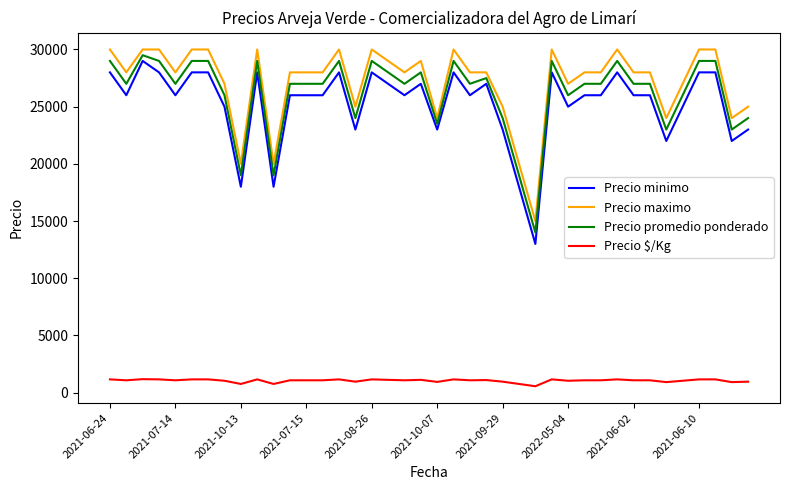

What is the maximum value shown in the chart?

30000